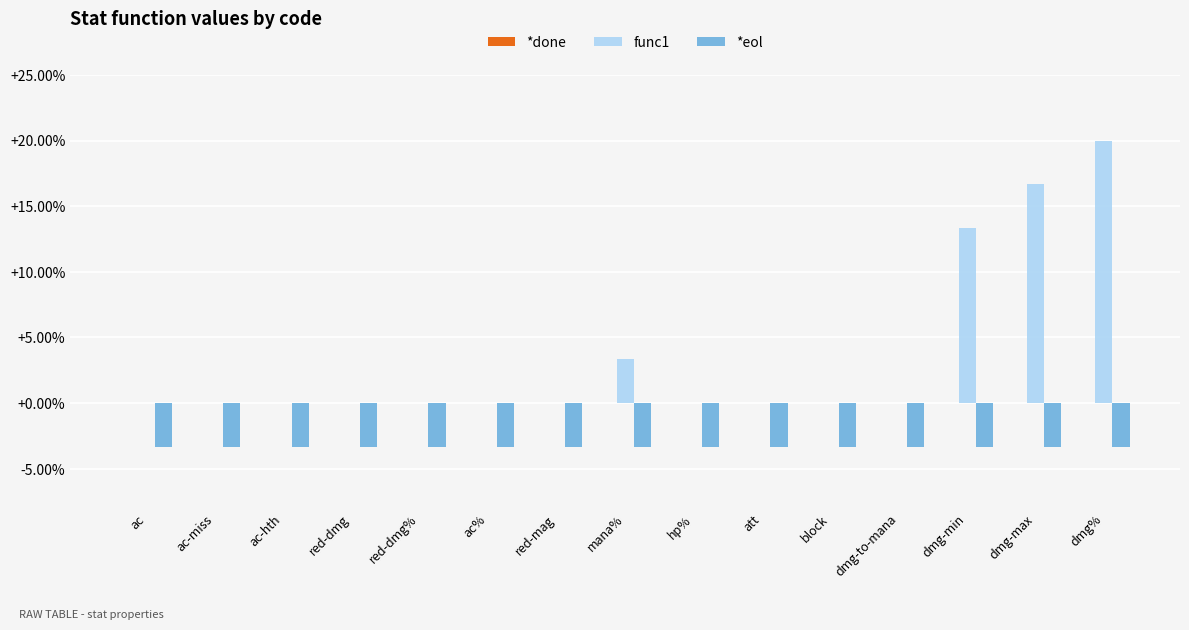

Is it true that *eol equals -0.8 at hp%?

False